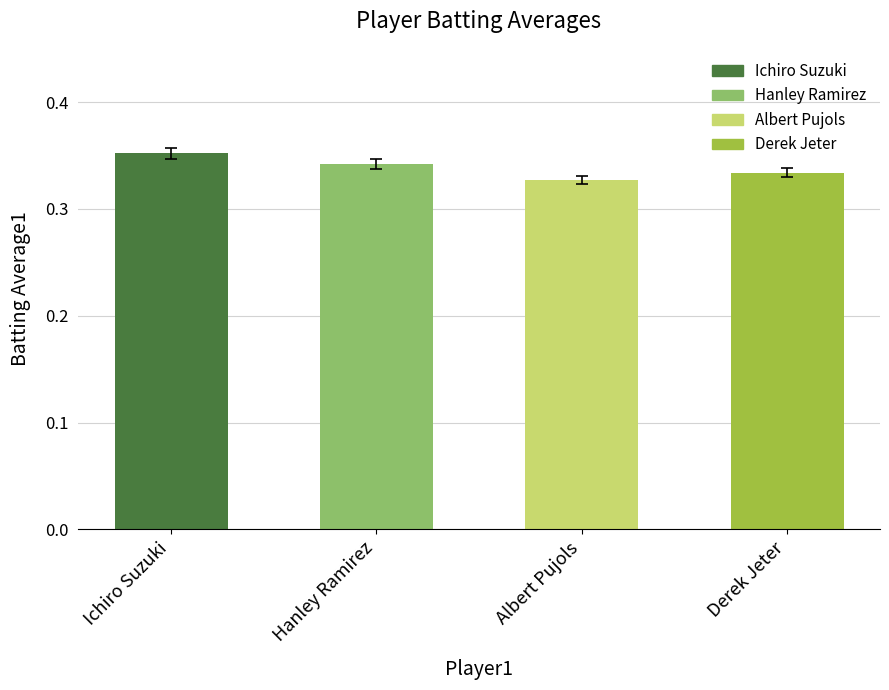

Does the chart contain stacked bars?

No